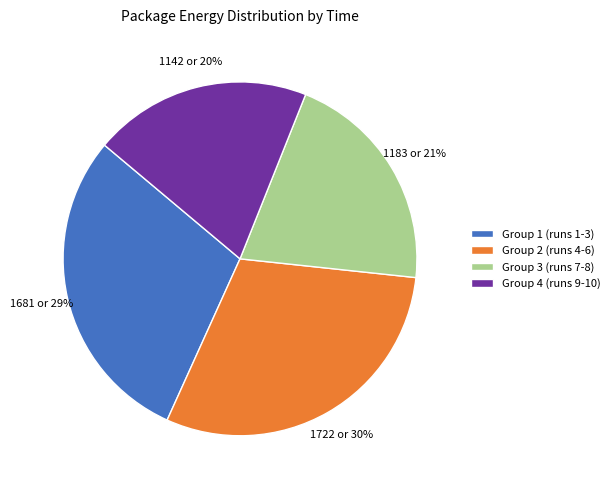

How many slices are in this pie chart?

4